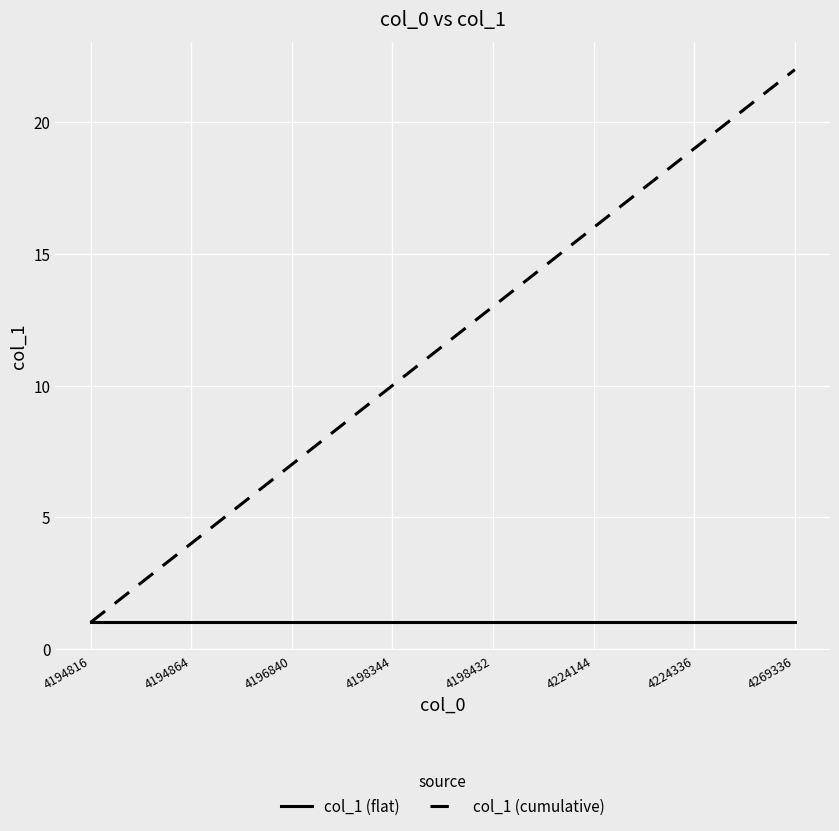

Rank the series by their maximum value, from lowest to highest.

col_1 (flat), col_1 (cumulative)